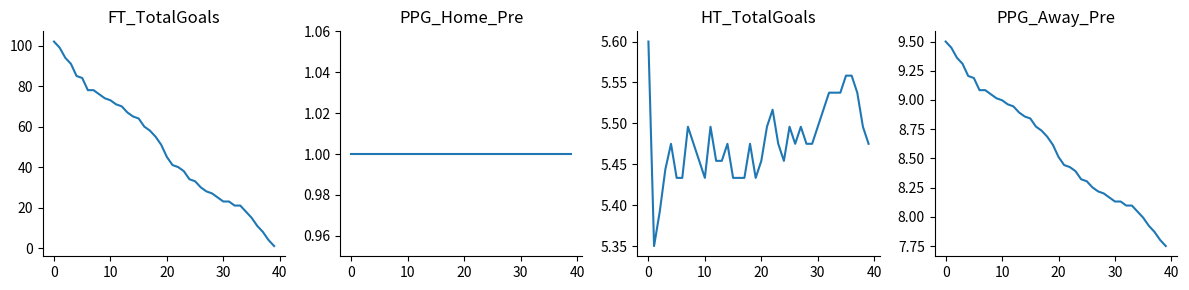

Which series ends up on top after the final intersection of FT_TotalGoals_cumrev and PPG_Away_Pre?

PPG_Away_Pre